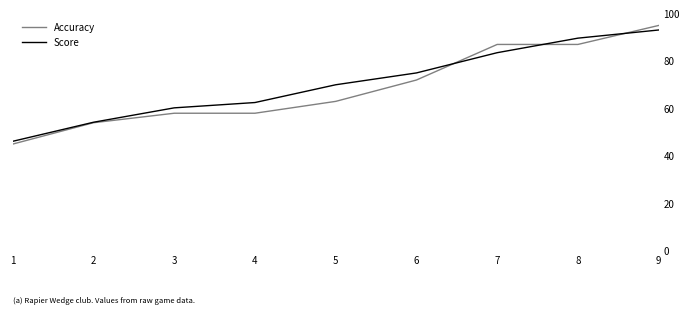

What is the spread (max minus min) of values at 1?

1.2